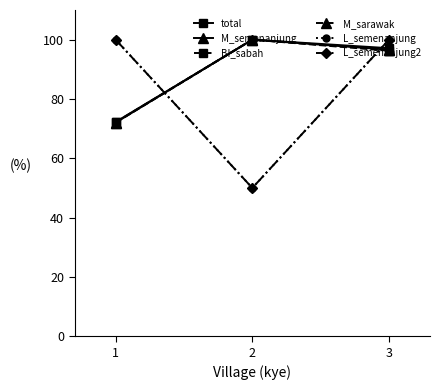

What is the difference between the BI_sabah values at 1 and 3?

24.1